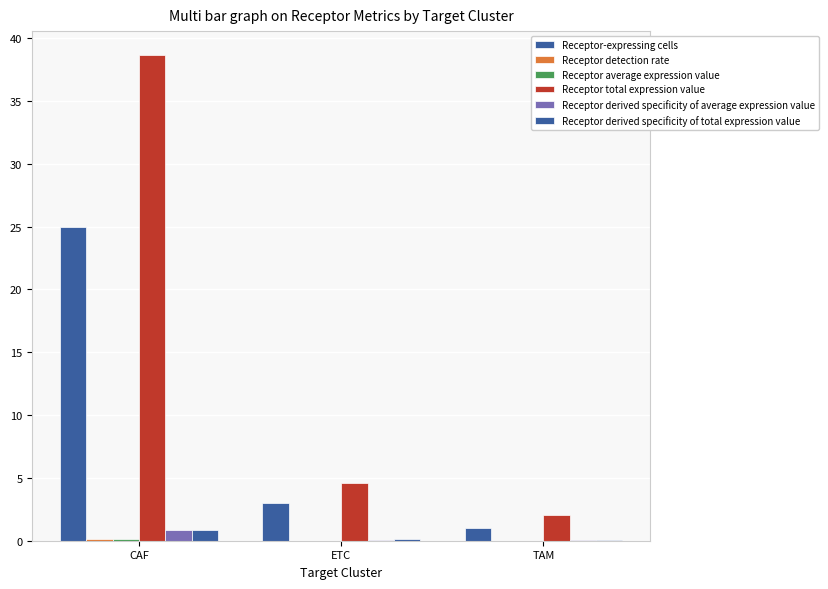

How many series are shown in this chart?

6